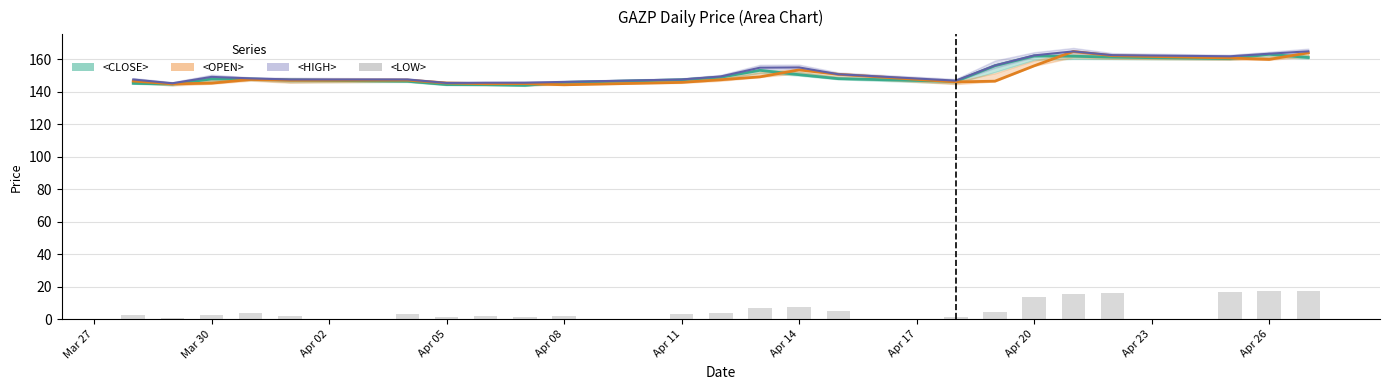

Which label corresponds to the smallest value in the chart?

Mar 30